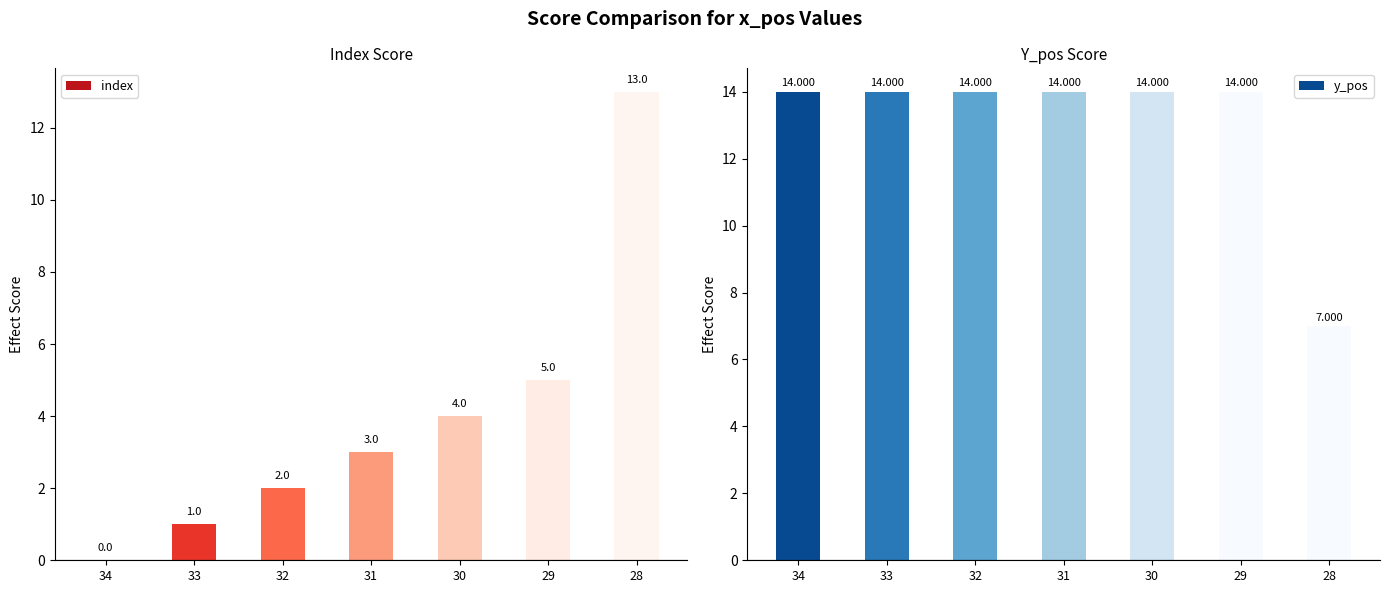

Reading left to right, what are all the values shown in this chart?

index: 0	1	2	3	4	5	13
y_pos: 14	14	14	14	14	14	7